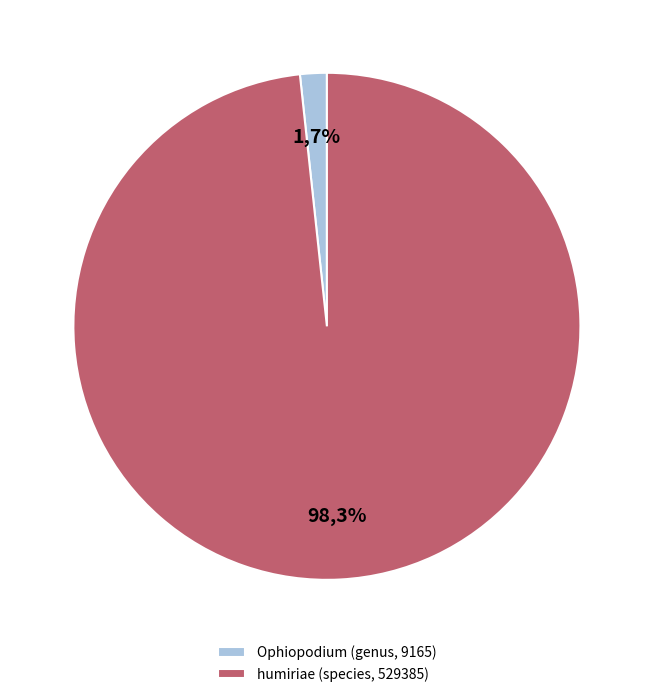

Is it true that humiriae (species, 529385) is 98% of the pie?

True